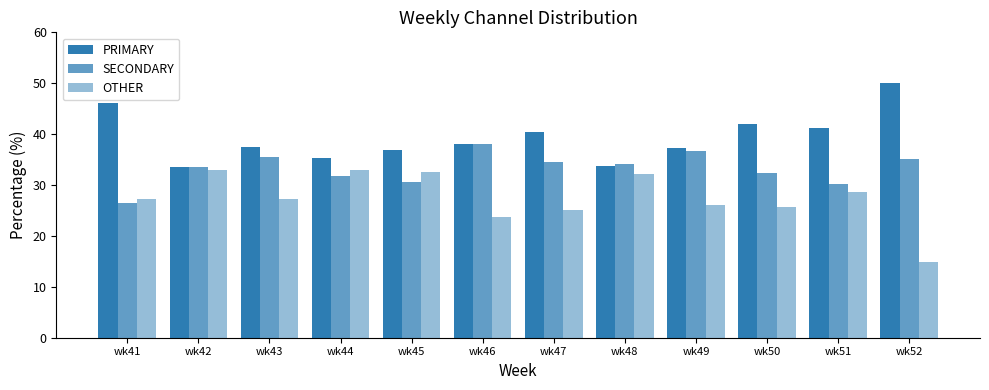

Where is OTHER nearest to the value 23?

wk46